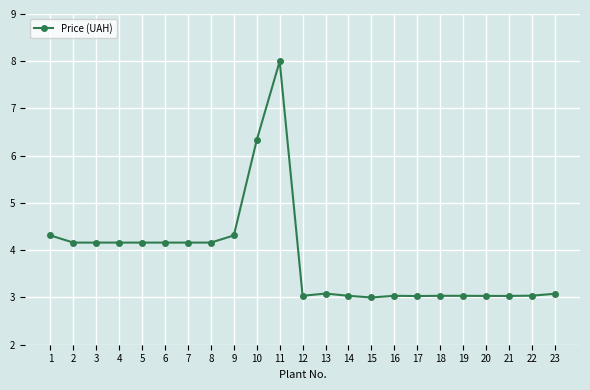

How many data points does each series have?

23